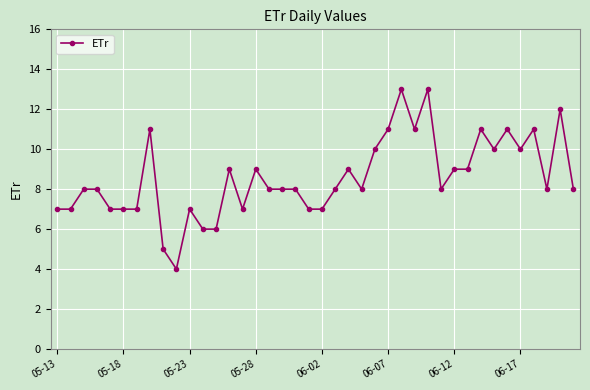

What is the average value?

9